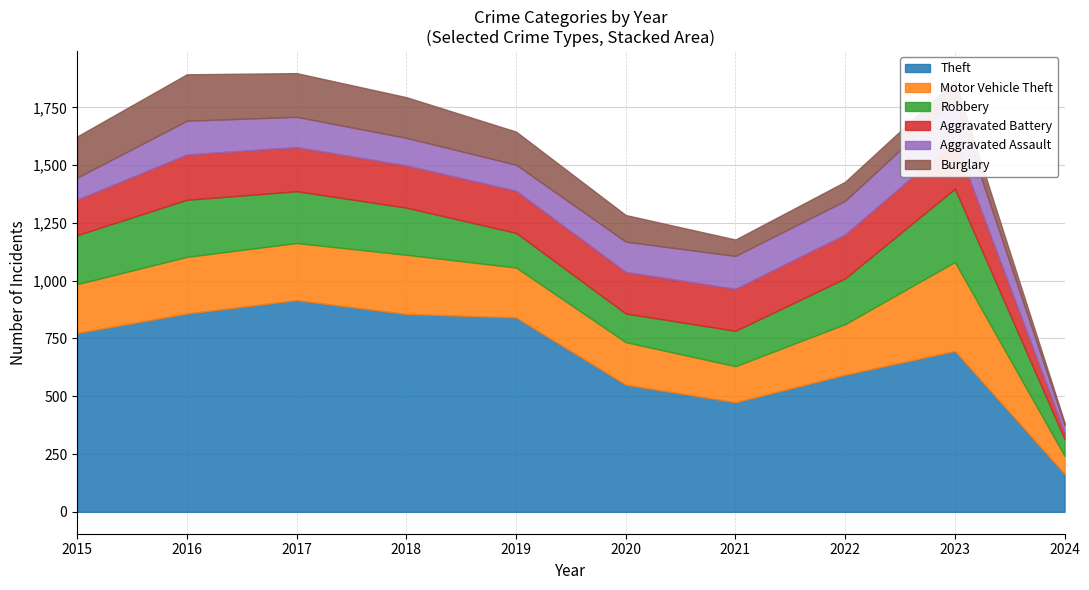

Where is the first local maximum for Theft?

2017